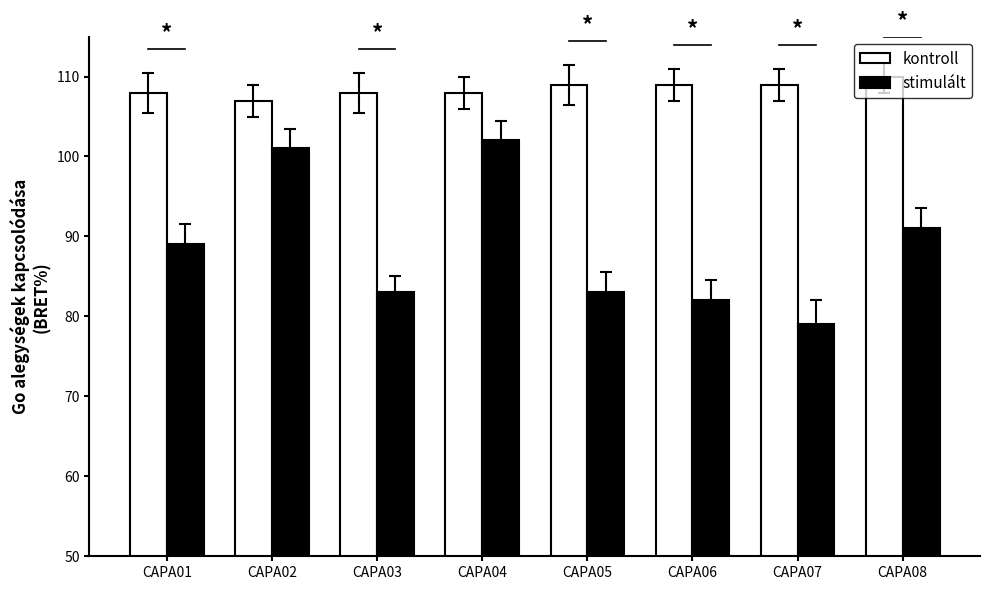

Reading left to right, what are all the values shown in this chart?

kontroll: 108	107	108	108	109	109	109	110
stimulált: 89	101	83	102	83	82	79	91